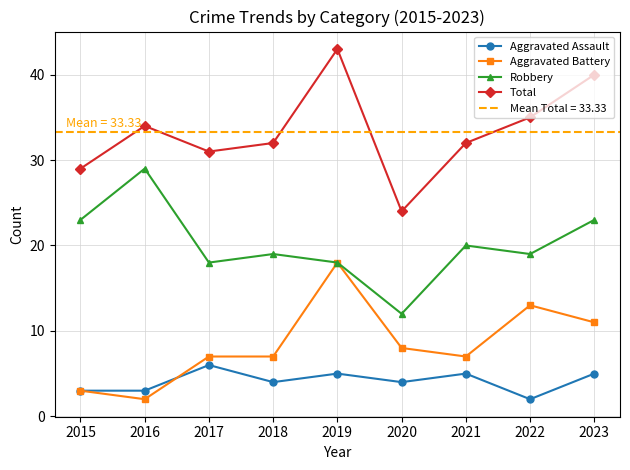

Which series has the largest total across all categories?

Total